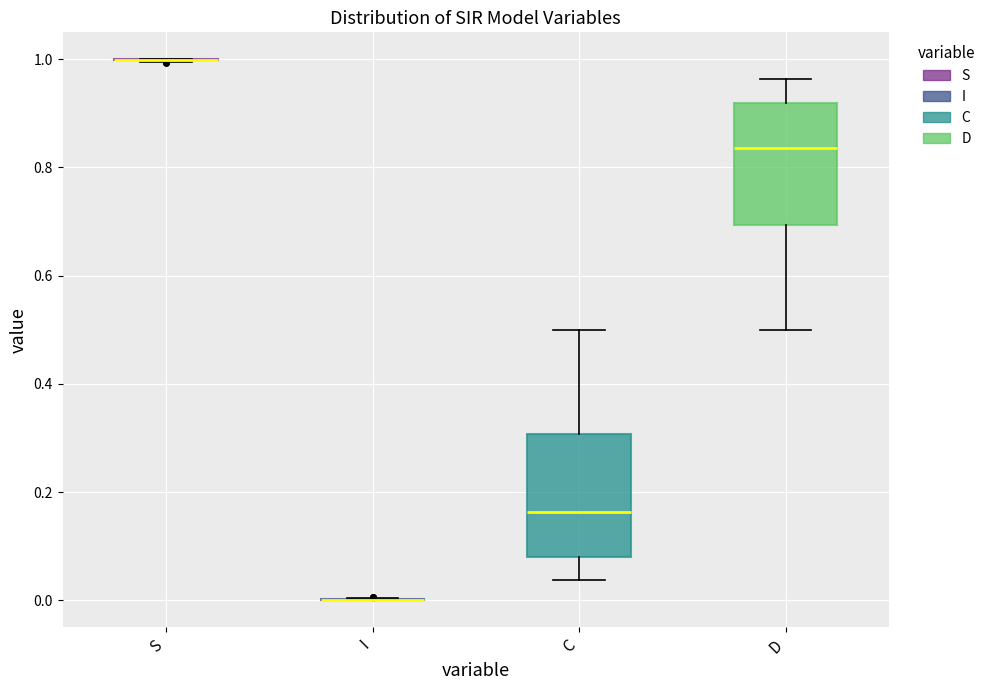

Reading left to right, read every box against the y-axis: the position of its median line, the range the box covers, and the ends of its whiskers. The values are not printed on the chart, so give them approximately, as read against the axis.

S: box collapsed to a line at 1.00, whiskers 1.00 to 1.00
I: box collapsed to a line at 0.00, whiskers 0.00 to 0.00
C: median 0.16, box 0.08 to 0.30, whiskers 0.04 to 0.50
D: median 0.84, box 0.70 to 0.92, whiskers 0.50 to 0.96